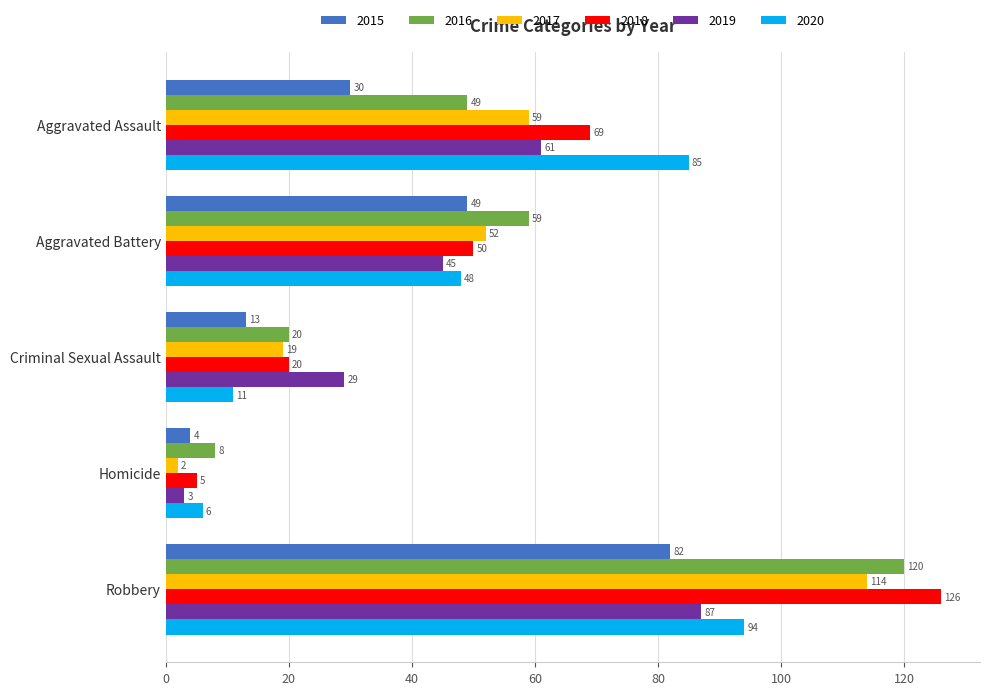

Count the number of categories in the chart.

5